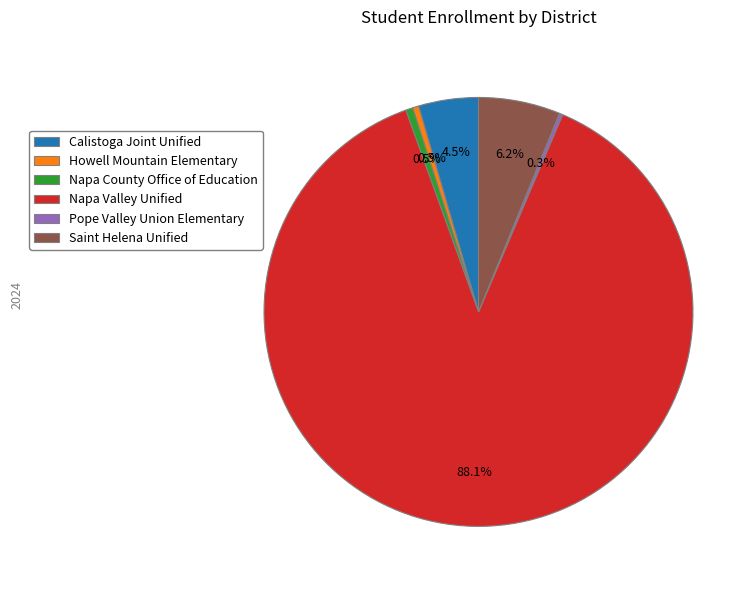

What is the ratio of the value at Saint Helena Unified to the value at Napa County Office of Education?

11.4